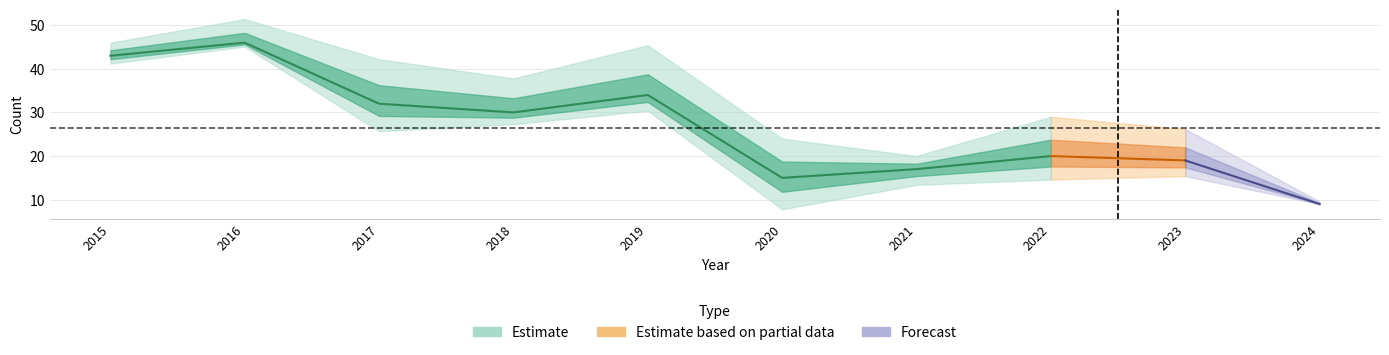

Read the Robbery value at 2020.

15